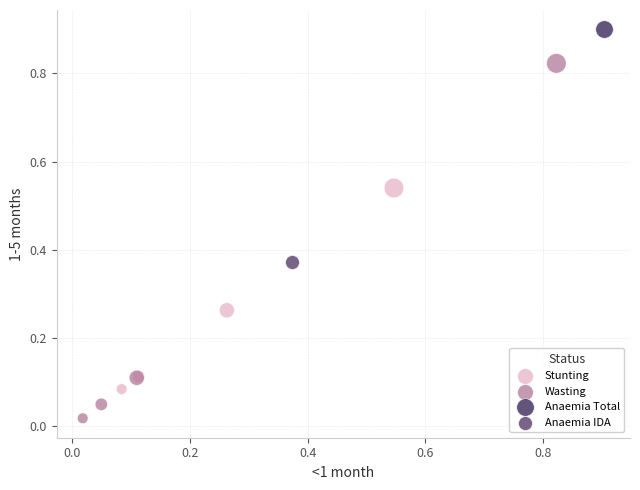

Which series contains the lowest Y value?

Wasting